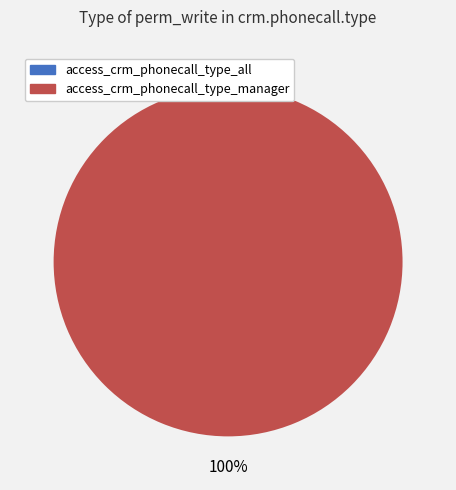

True or false: access_crm_phonecall_type_all accounts for 0% of the total.

True